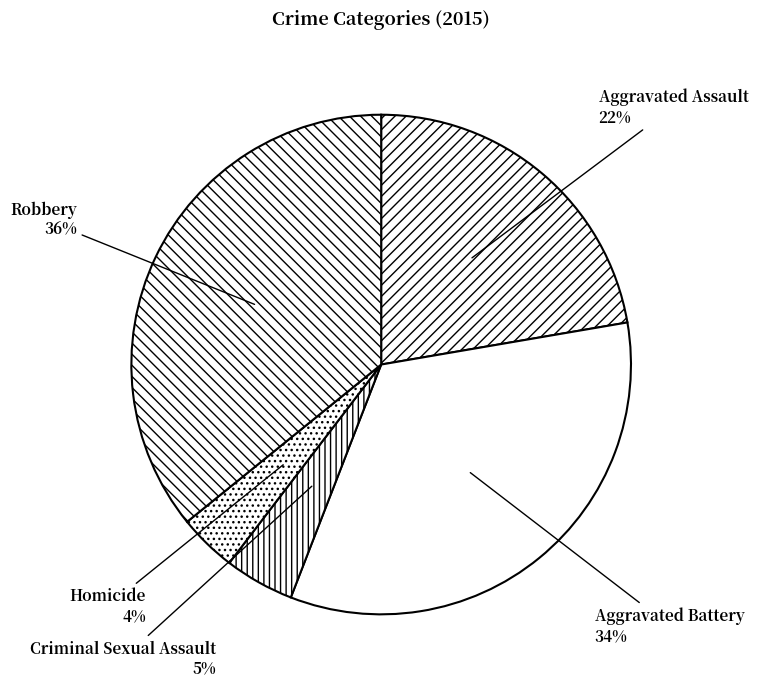

To the nearest percent, what percentage of the pie is Homicide?

4%